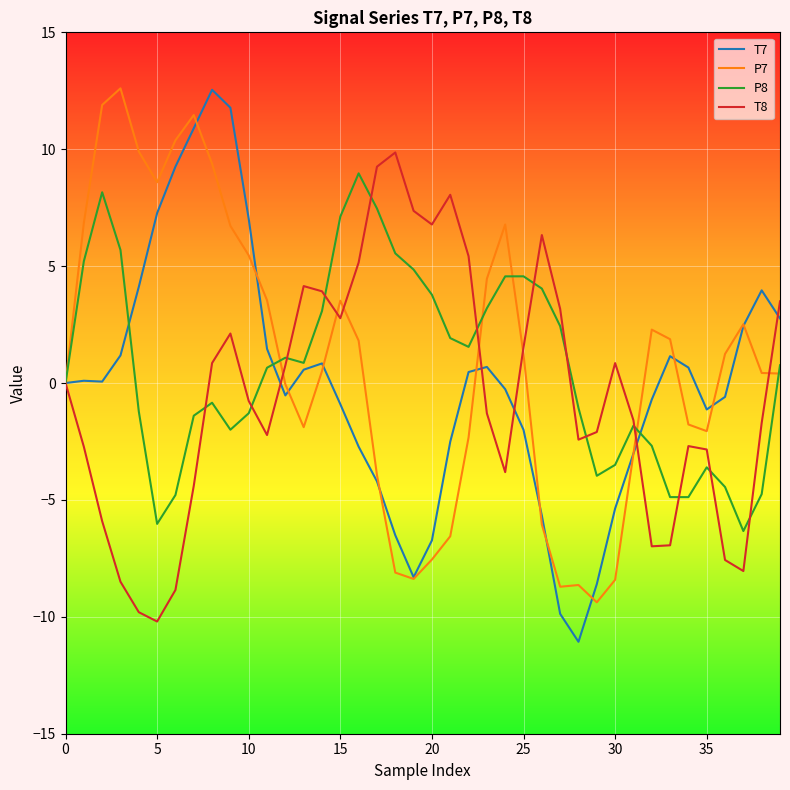

Which series has the largest range (max minus min)?

T7